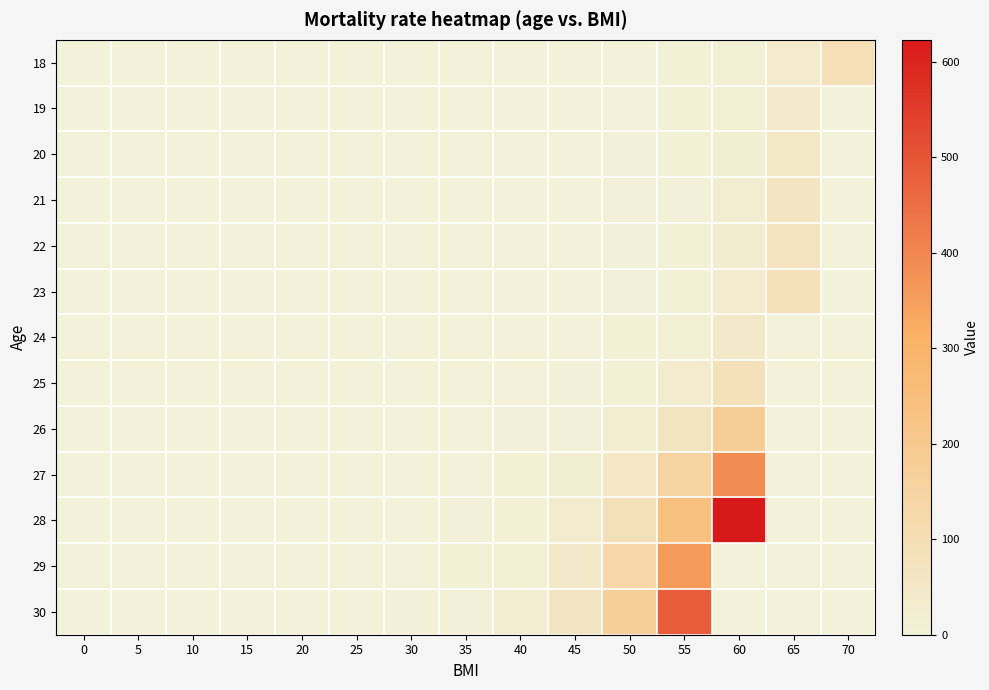

How many categories are shown in the chart?

15